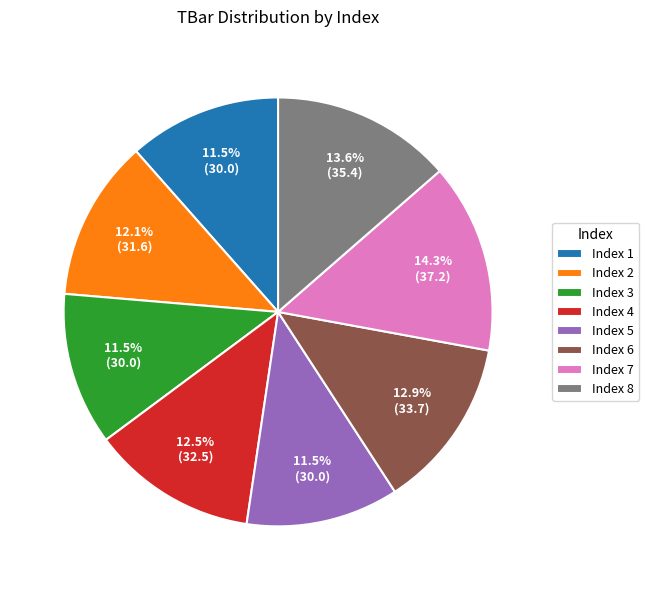

What portion of the pie excludes Index 5?

88.5%